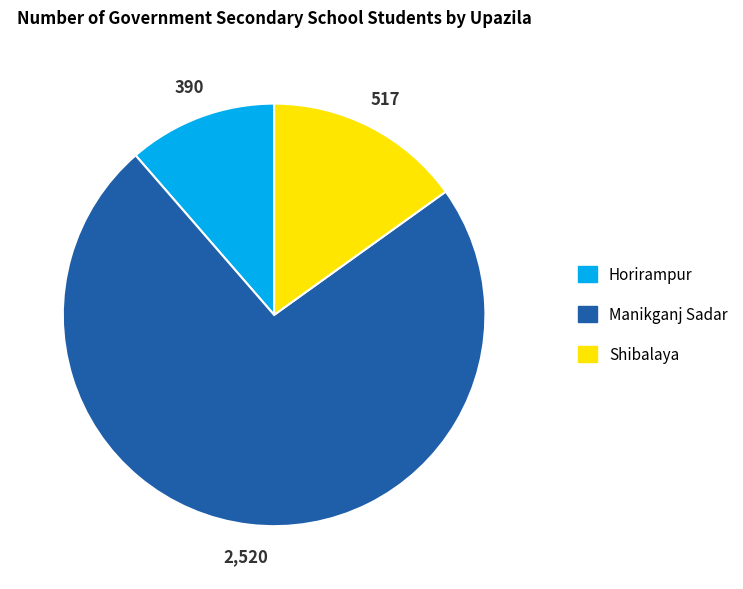

Which category accounts for the majority?

Manikganj Sadar